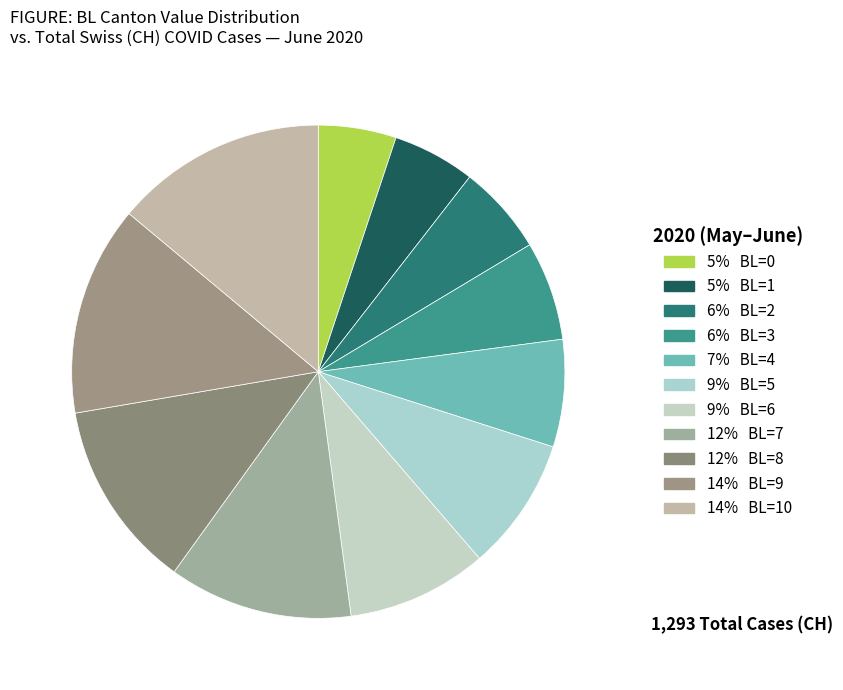

How many segments does this pie chart have?

11